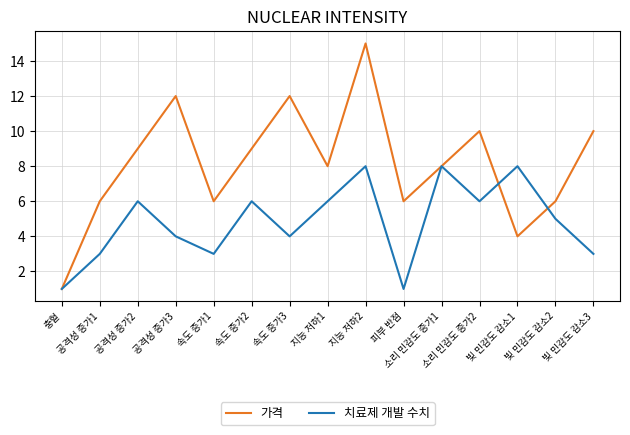

What is the greatest value displayed?

15